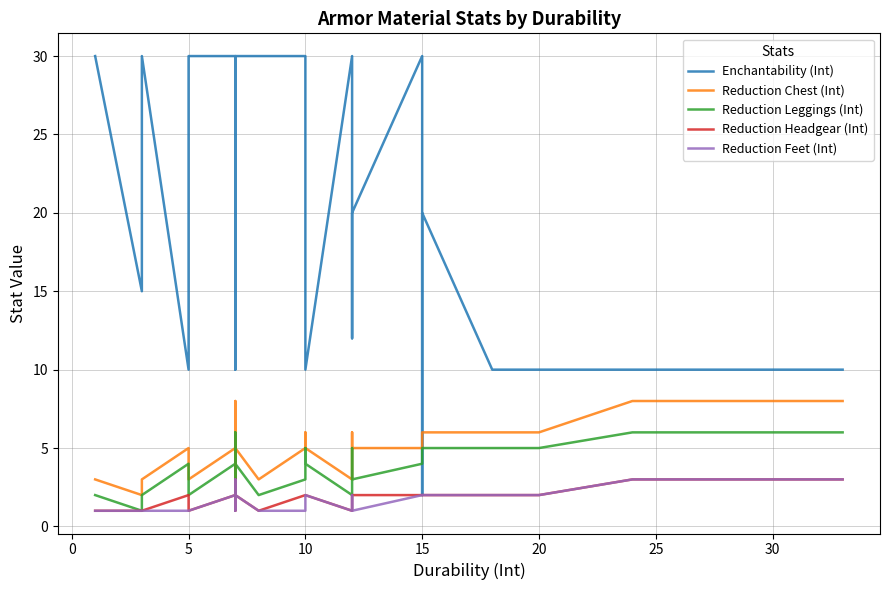

What is the minimum value shown in the chart?

1